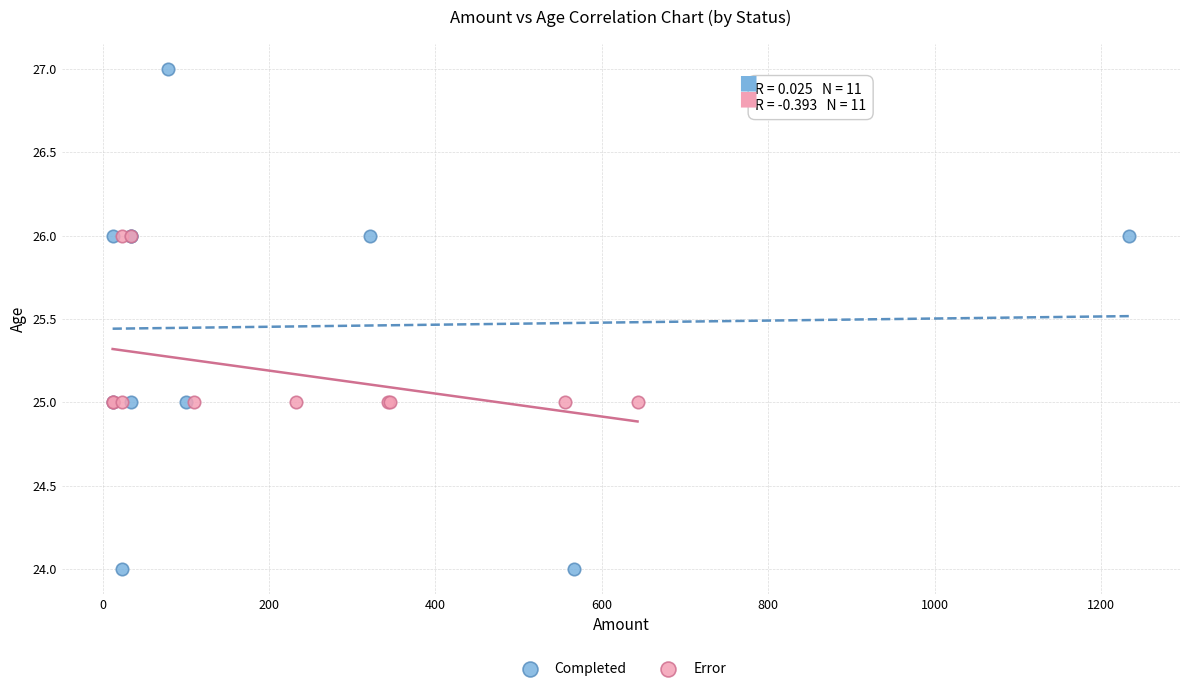

Which series reaches the maximum Y coordinate?

Completed